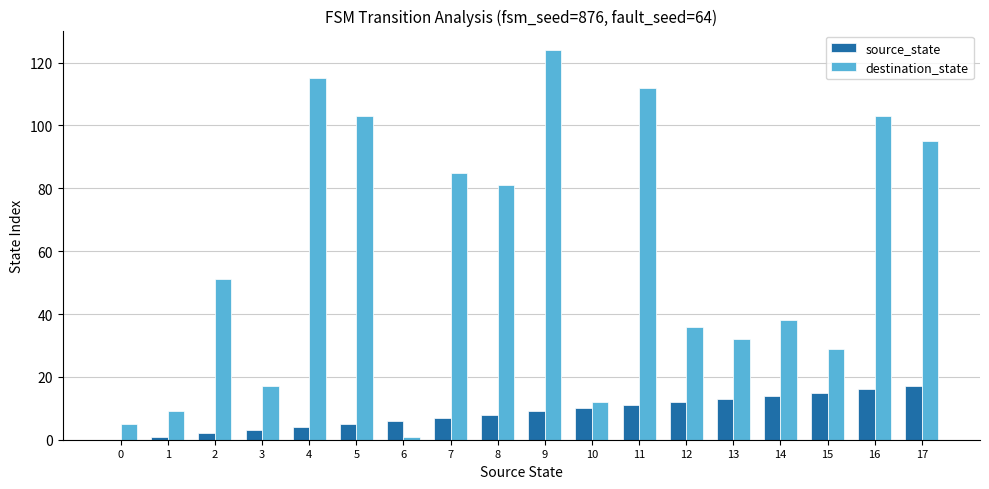

Reading left to right, transcribe all the data shown in this chart.

source_state: 0=0	1=1	2=2	3=3	4=4	5=5	6=6	7=7	8=8	9=9	10=10	11=11	12=12	13=13	14=14	15=15	16=16	17=17
destination_state: 0=5	1=9	2=51	3=17	4=115	5=103	6=1	7=85	8=81	9=124	10=12	11=112	12=36	13=32	14=38	15=29	16=103	17=95